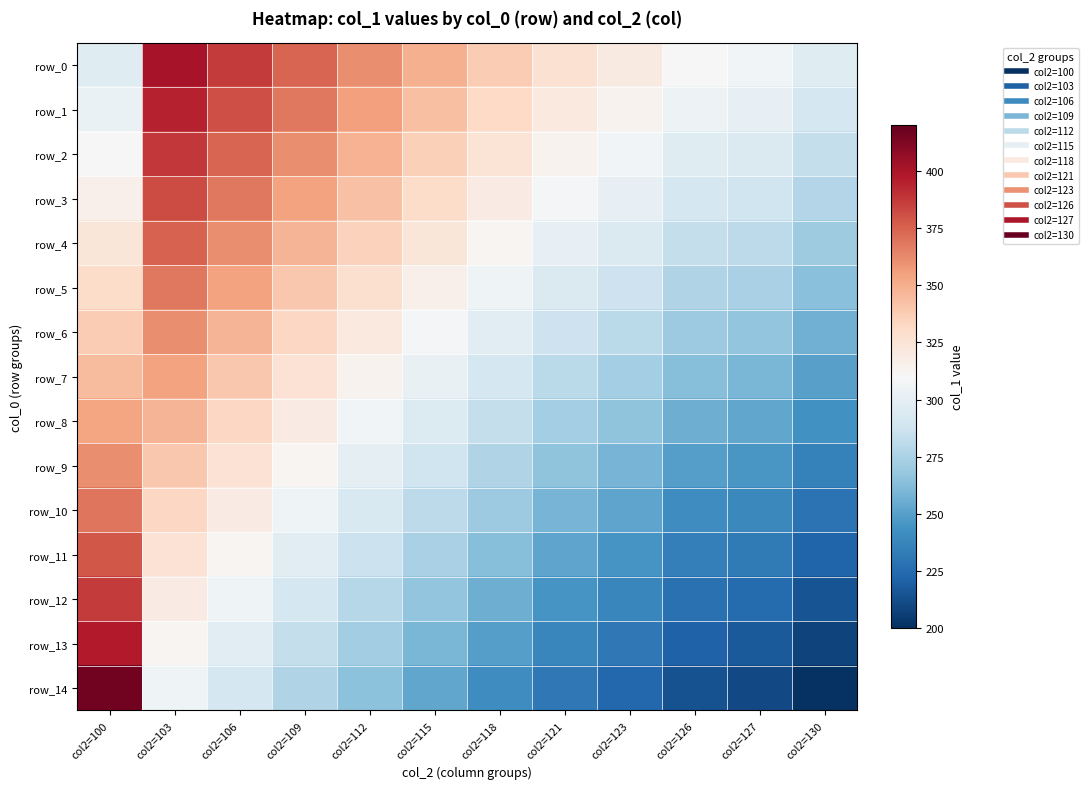

How many series are shown in this chart?

15